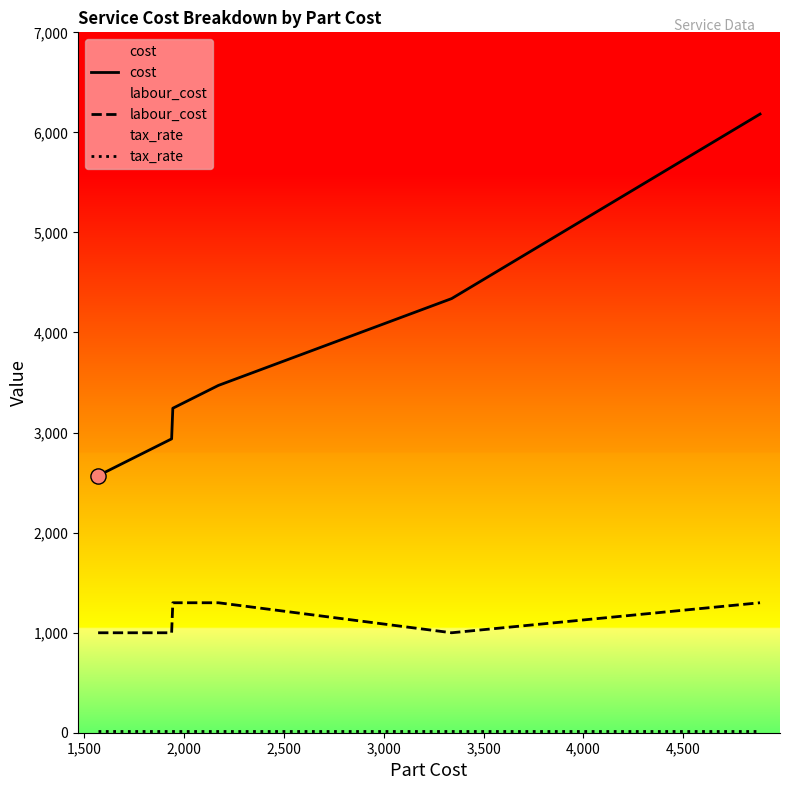

Which series has the largest Y range (max minus min)?

cost